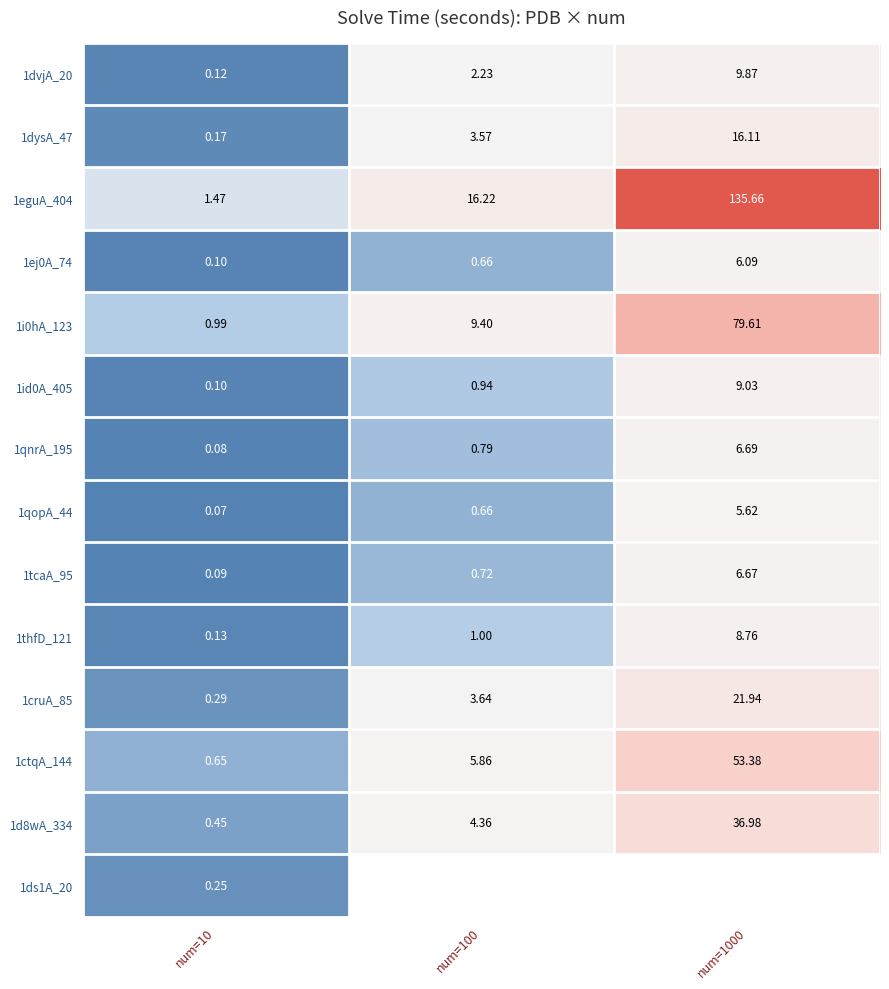

What is the average value of the 1thfD_121 series?

3.3